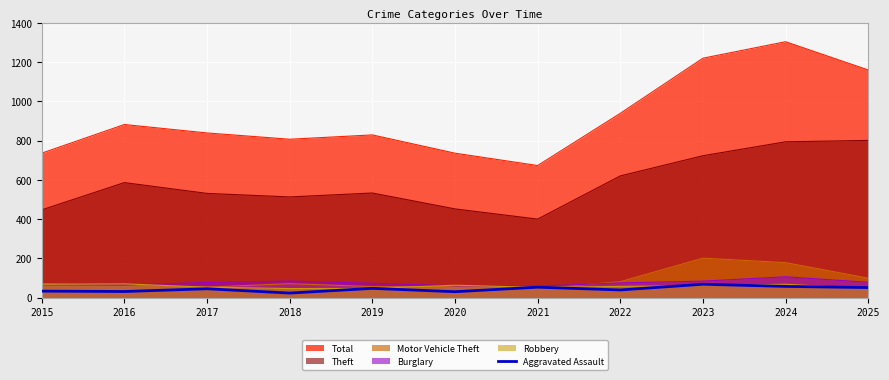

How many interior local peaks (higher than both neighbors) does the data have?

4